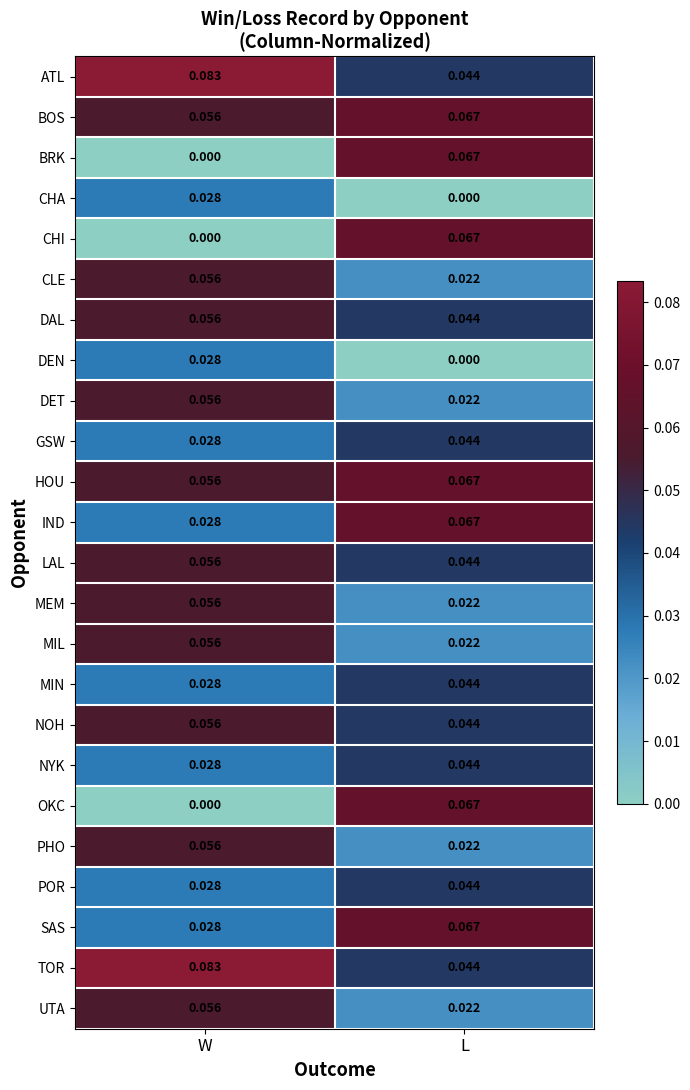

At which label does DEN reach its minimum?

L